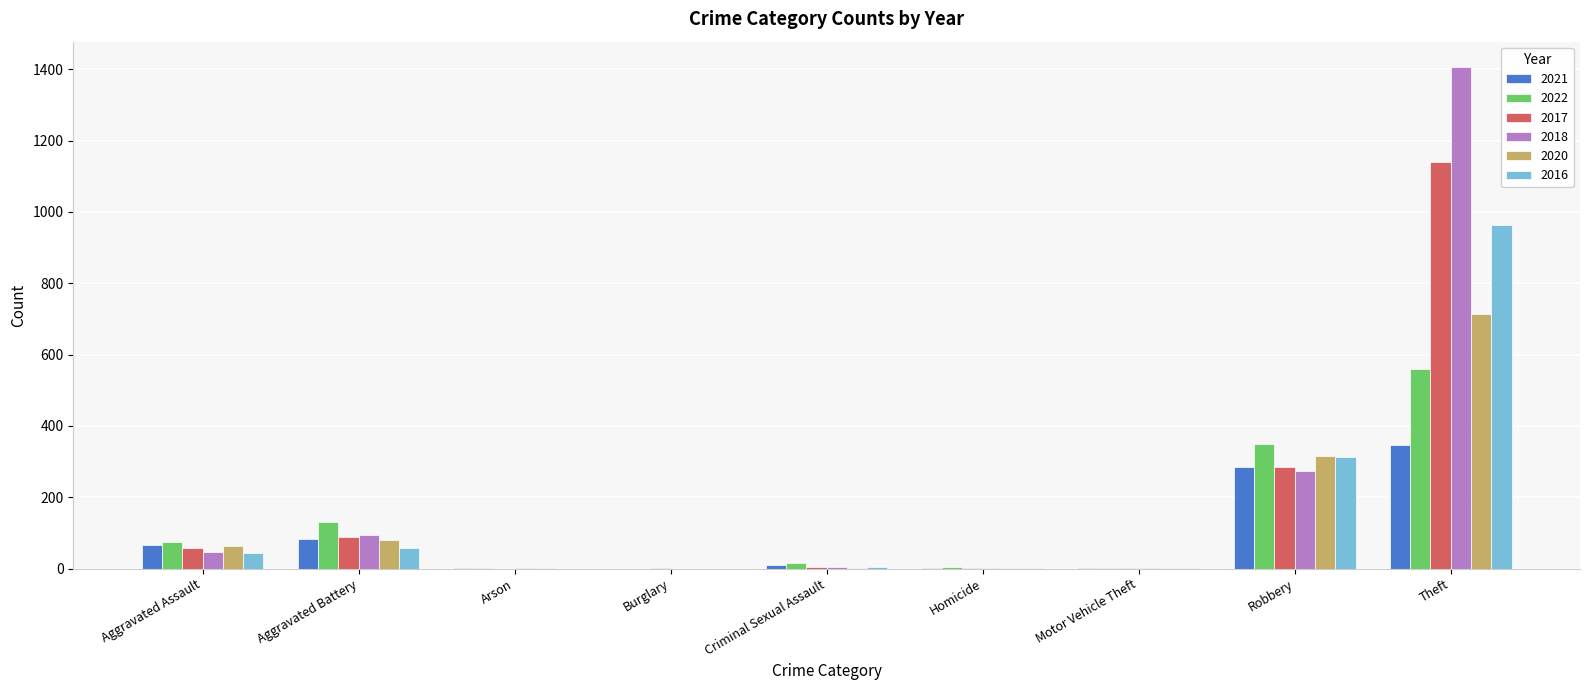

What is the total value across all series at Robbery?

1822